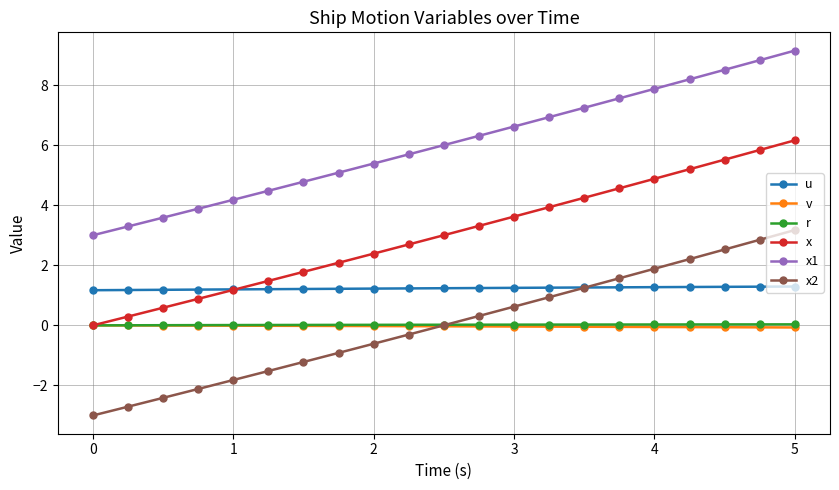

What is the difference between the maximum and second lowest values in the x2 series?

5.9